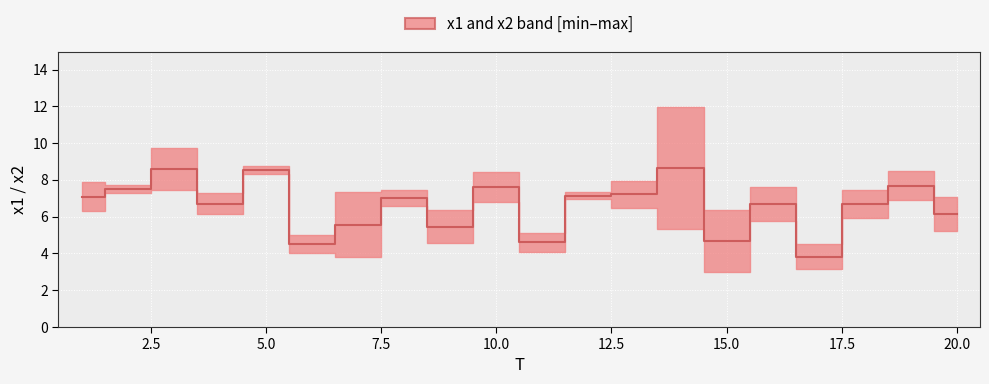

What is the value of the x1 point at the 5th from the left?

8.7